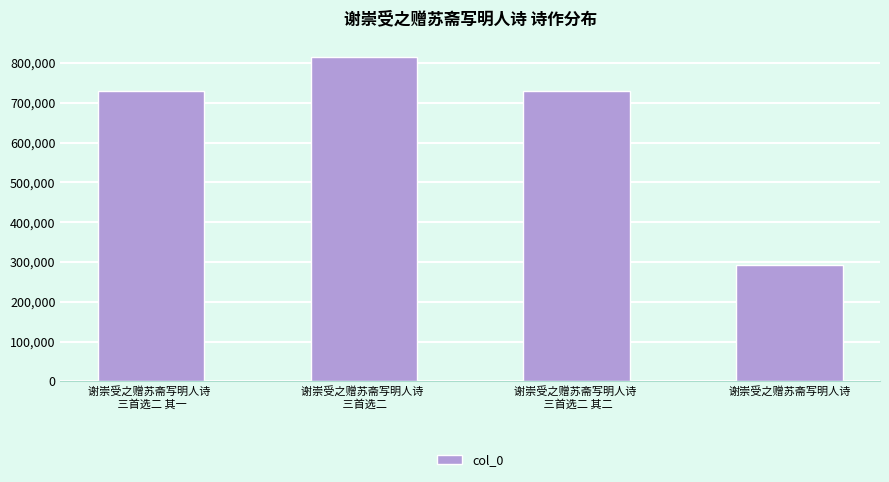

What is the change in value from 谢崇受之赠苏斋写明人诗 
 三首选二 其一 to 谢崇受之赠苏斋写明人诗 
 三首选二 其二?

+1